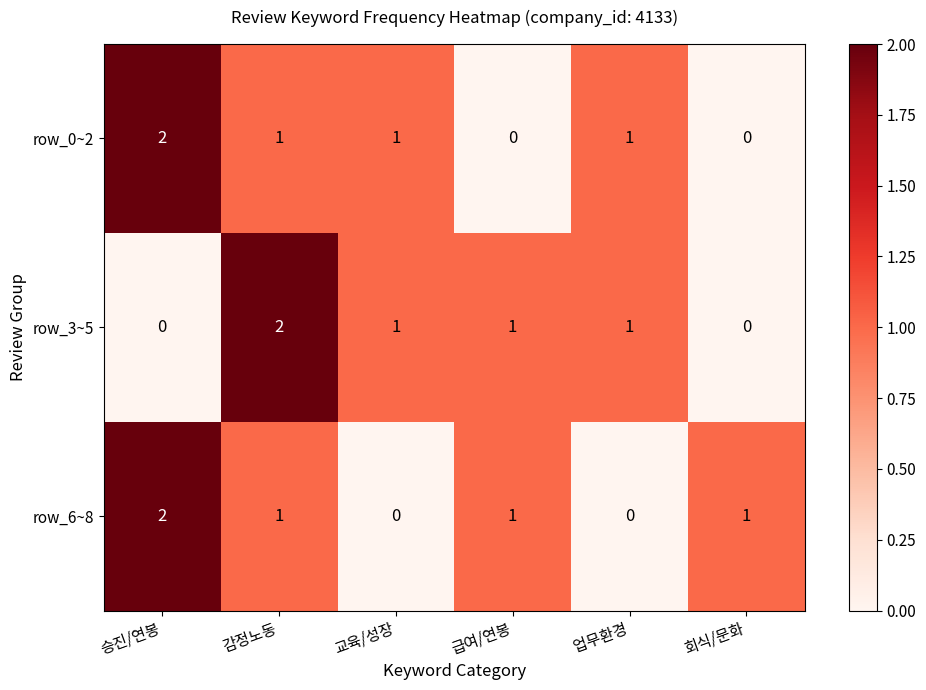

How many values in the row_6~8 series are below 1?

2